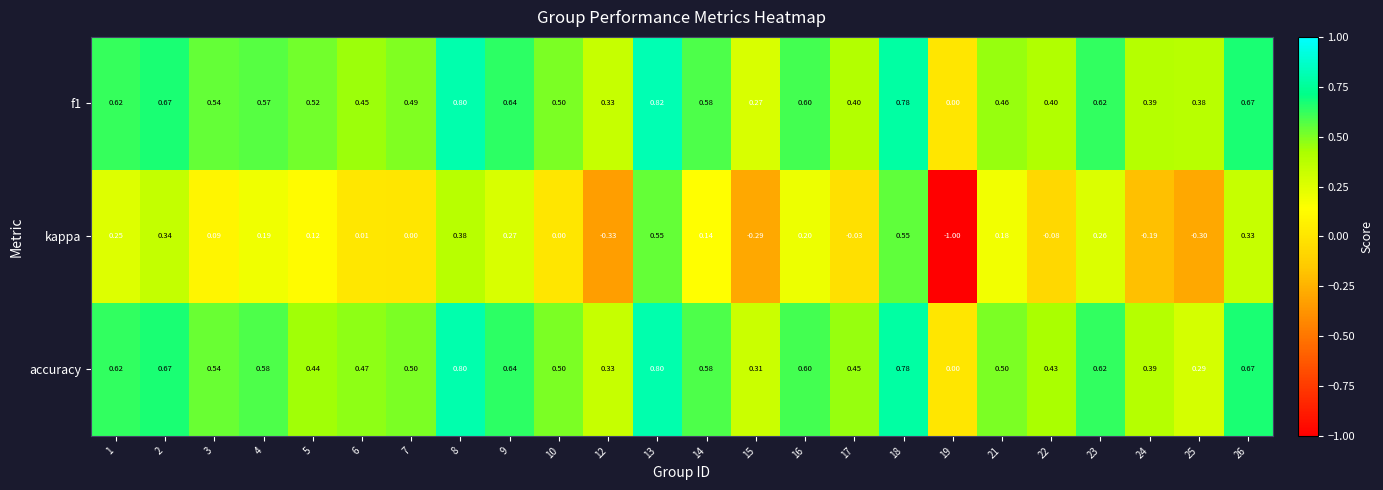

Is the value of kappa at 13 greater than the value of f1 at 13?

No